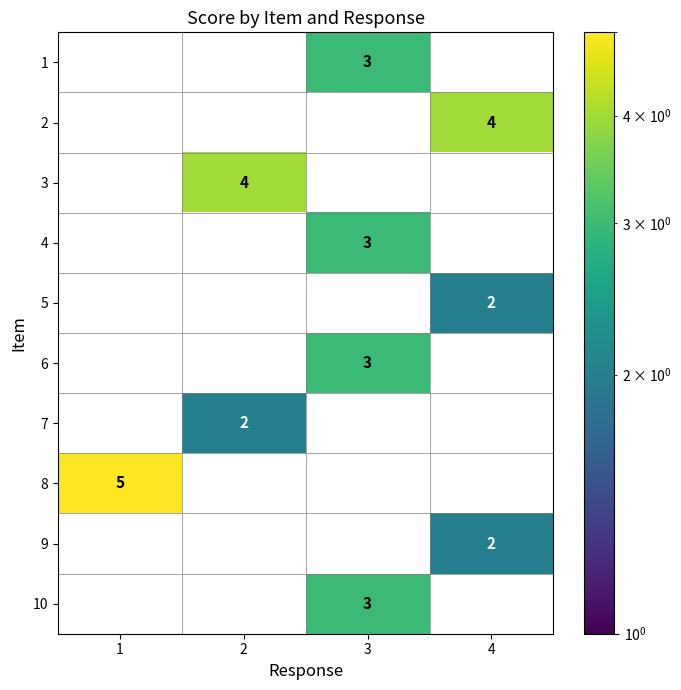

Between 2 and 1, which is larger?

1